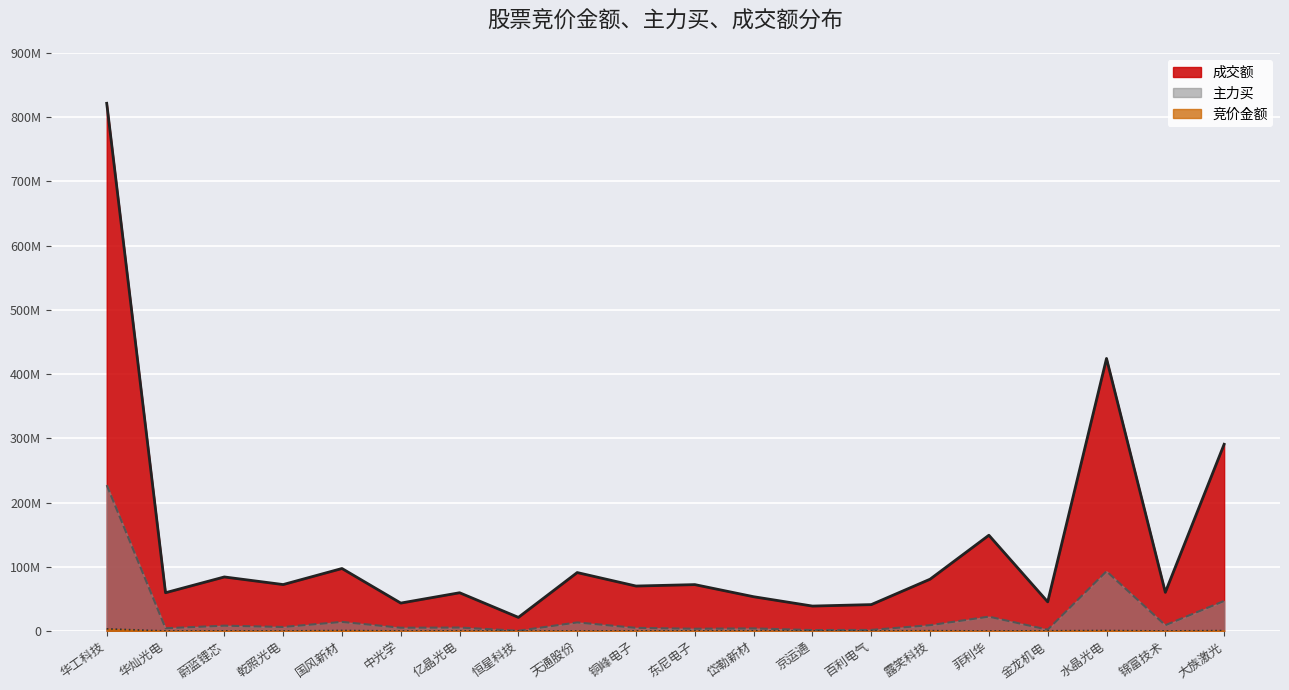

True or false: 竞价金额 and 成交额 cross at least once.

False